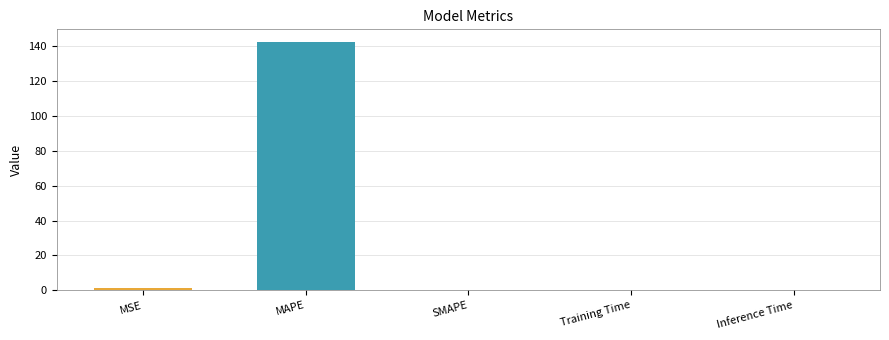

The value at Inference Time is 0.0. True or false?

True